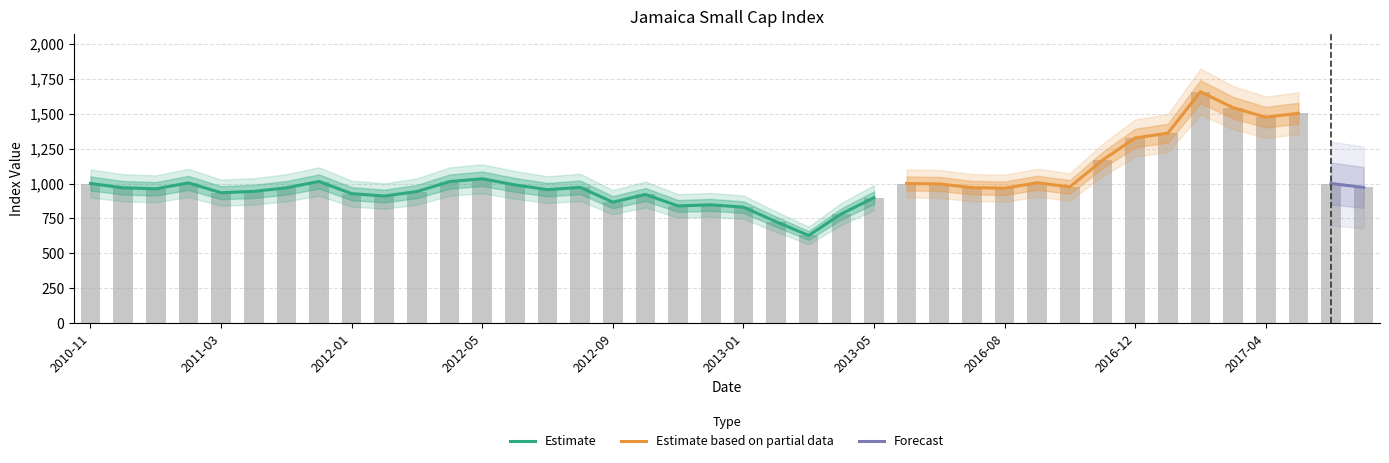

Is it true that the value at 2016-10 is 975.8?

True